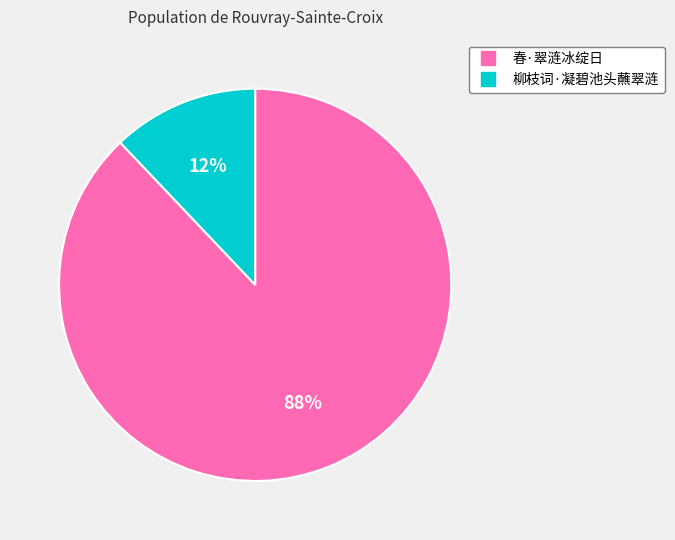

How many slices are in this pie chart?

2